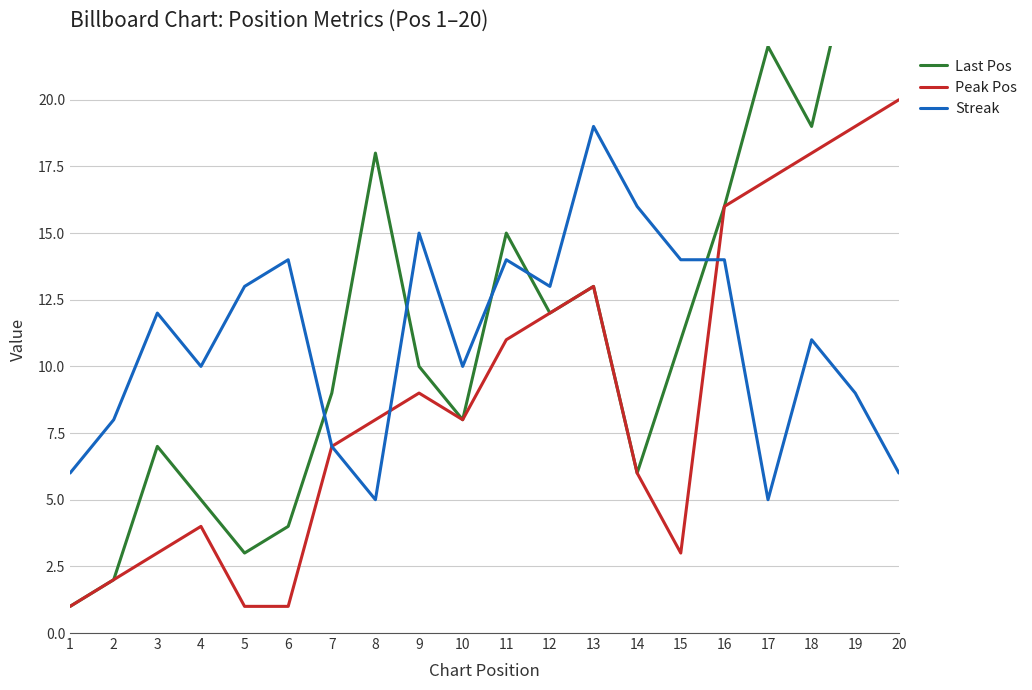

What is the value of the Last Pos point at the 5th from the left?

3